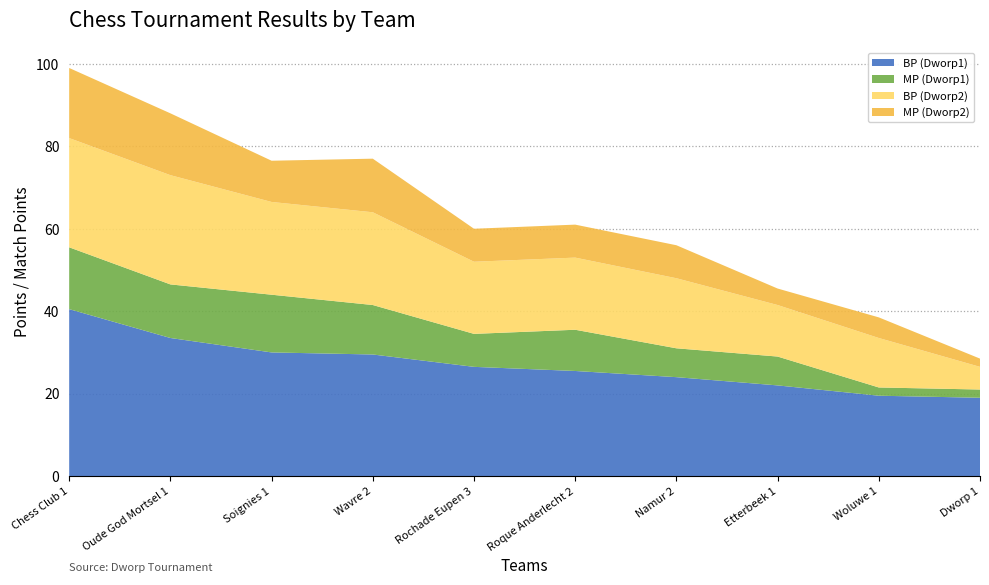

Reading left to right, what are all the values shown in this chart?

BP (Dworp1): 40.5	33.5	30.0	29.5	26.5	25.5	24.0	22.0	19.5	19.0
MP (Dworp1): 15.0	13.0	14.0	12.0	8.0	10.0	7.0	7.0	2.0	2.0
BP (Dworp2): 26.5	26.5	22.5	22.5	17.5	17.5	17.0	12.5	12.0	5.5
MP (Dworp2): 17.0	15.0	10.0	13.0	8.0	8.0	8.0	4.0	5.0	2.0